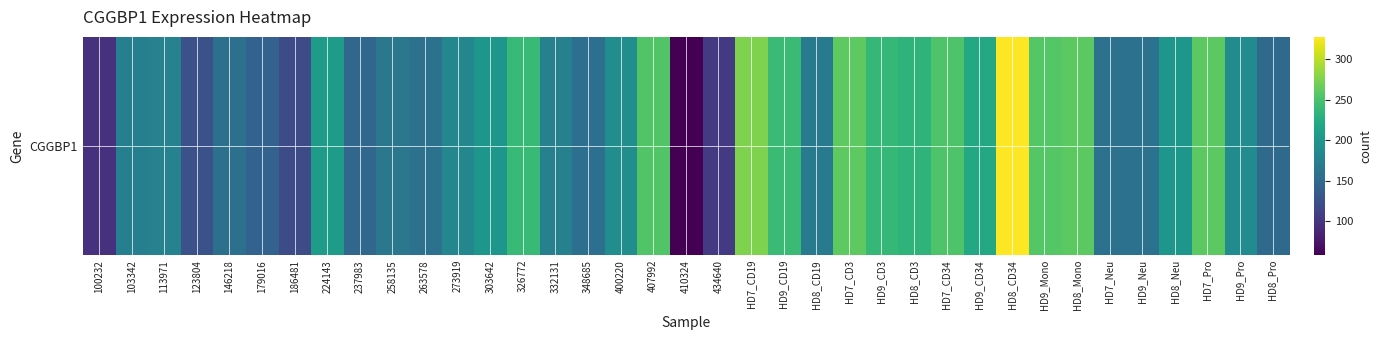

Rank the categories by value from highest to lowest.

HD8_CD34, HD7_CD19, HD7_CD3, HD8_Mono, HD7_Pro, HD9_Mono, 407992, HD7_CD34, HD9_CD19, 326772, HD9_CD3, HD8_CD3, HD9_CD34, 224143, HD8_Neu, 303642, 400220, HD9_Pro, 273919, 113971, 332131, 103342, HD8_CD19, 258135, HD7_Neu, 263578, HD9_Neu, 146218, 348685, HD8_Pro, 237983, 179016, 123804, 186481, 434640, 100232, 410324